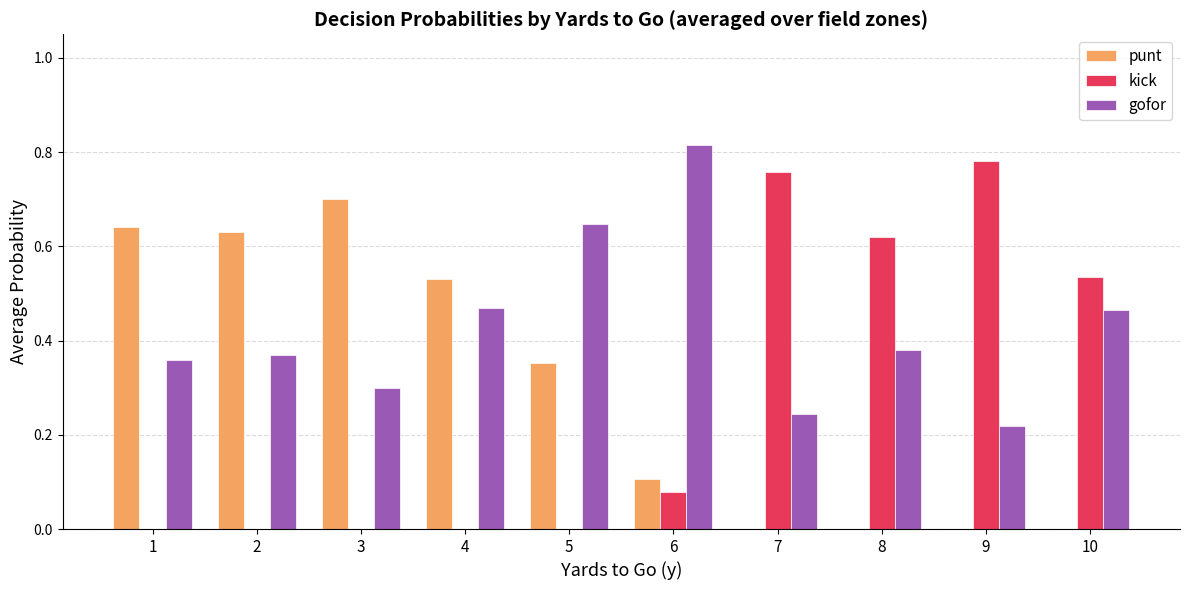

What are all the series names shown in the legend?

punt, kick, gofor